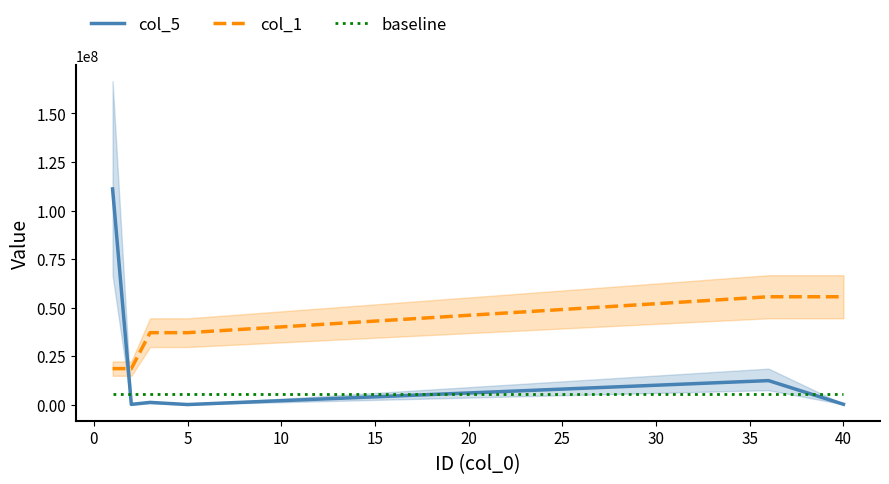

The value of col_1 at 5 is 57491553.1. True or false?

False